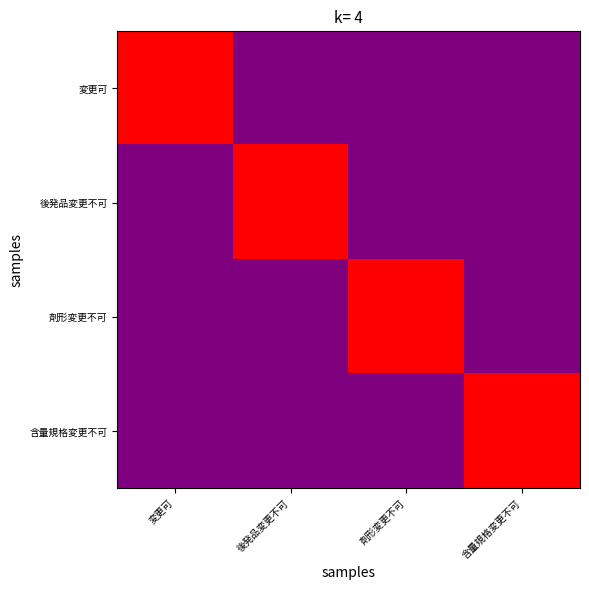

List the series in order of their peak value, highest first.

変更可, 後発品変更不可, 剤形変更不可, 含量規格変更不可